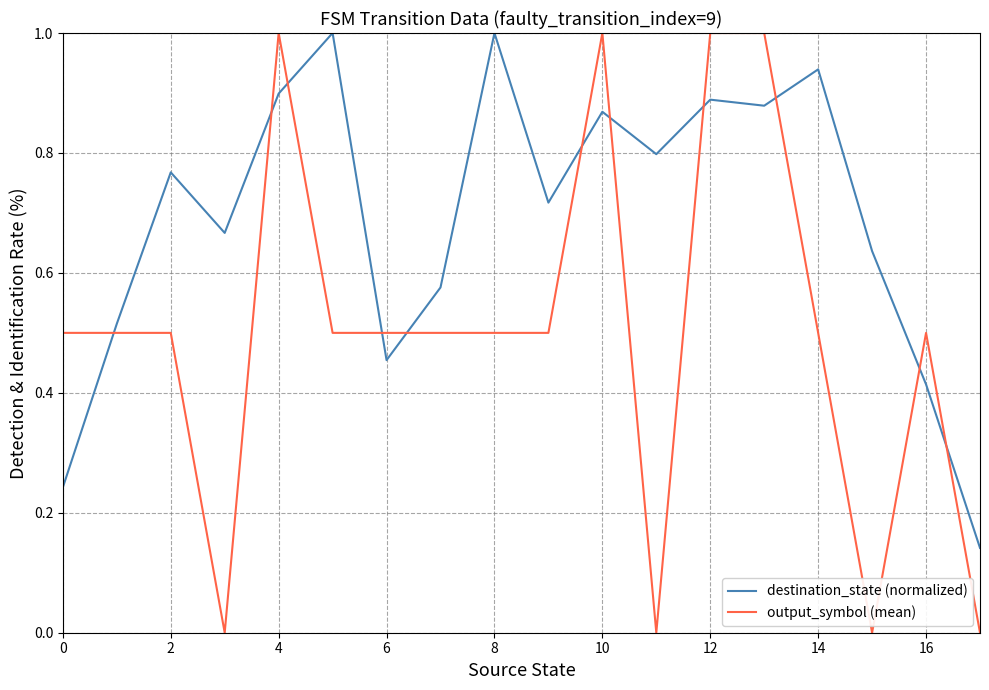

How many interior local peaks does the destination_state (normalized) series have?

6